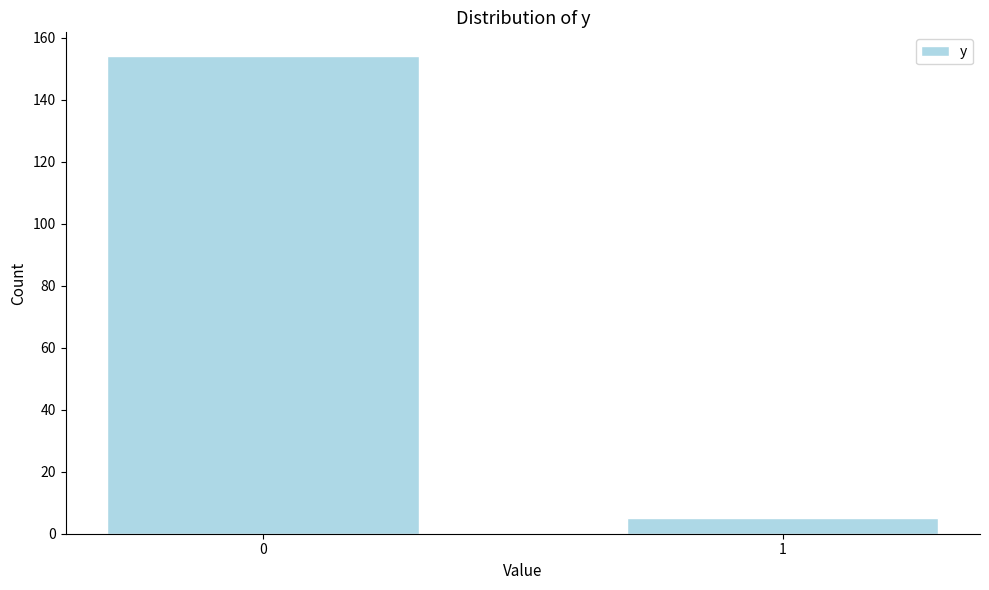

Reading left to right, what are all the values shown in this chart?

154	5